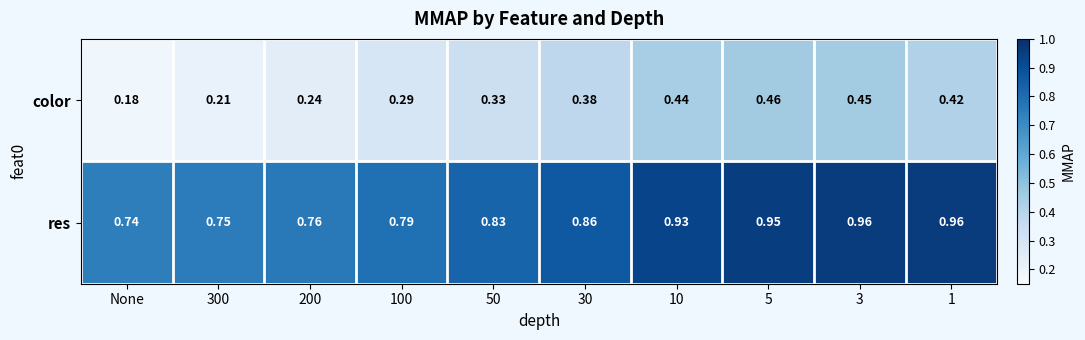

Which series has the largest total across all categories?

res